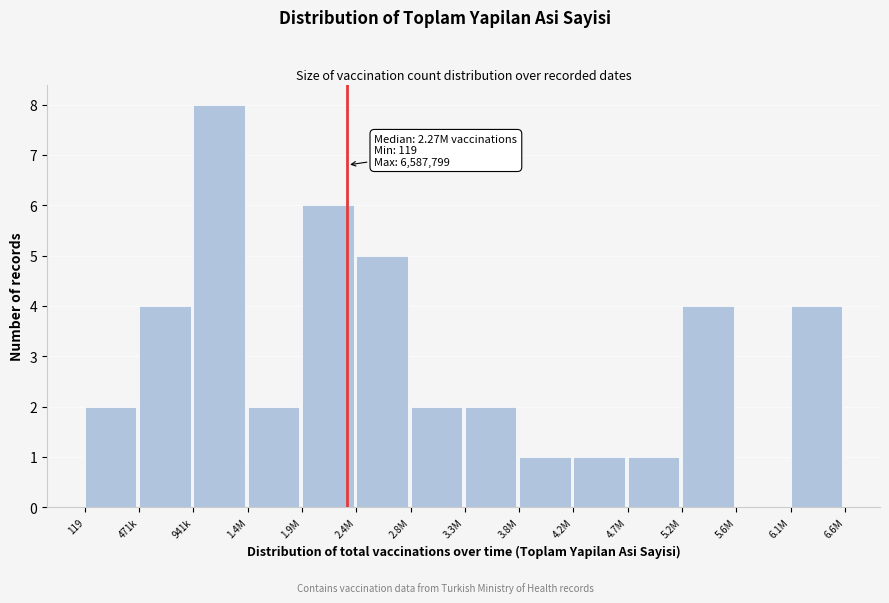

Reading left to right, transcribe all the data shown in this chart.

119=2	471k=4	941k=8	1.4M=2	1.9M=6	2.4M=5	2.8M=2	3.3M=2	3.8M=1	4.2M=1	4.7M=1	5.2M=4	5.6M=0	6.1M=4